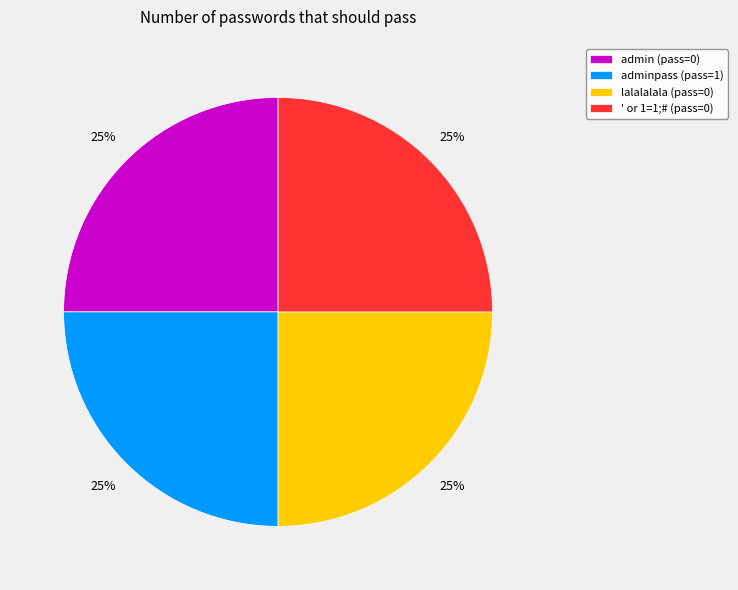

True or false: admin (pass=0) accounts for 16% of the total.

False